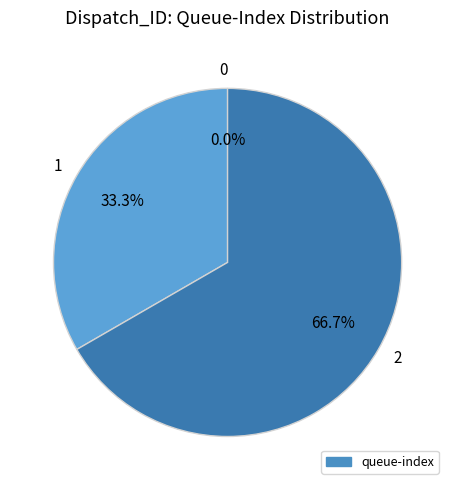

To the nearest percent, what is the difference between the largest and smallest slice percentages?

67%